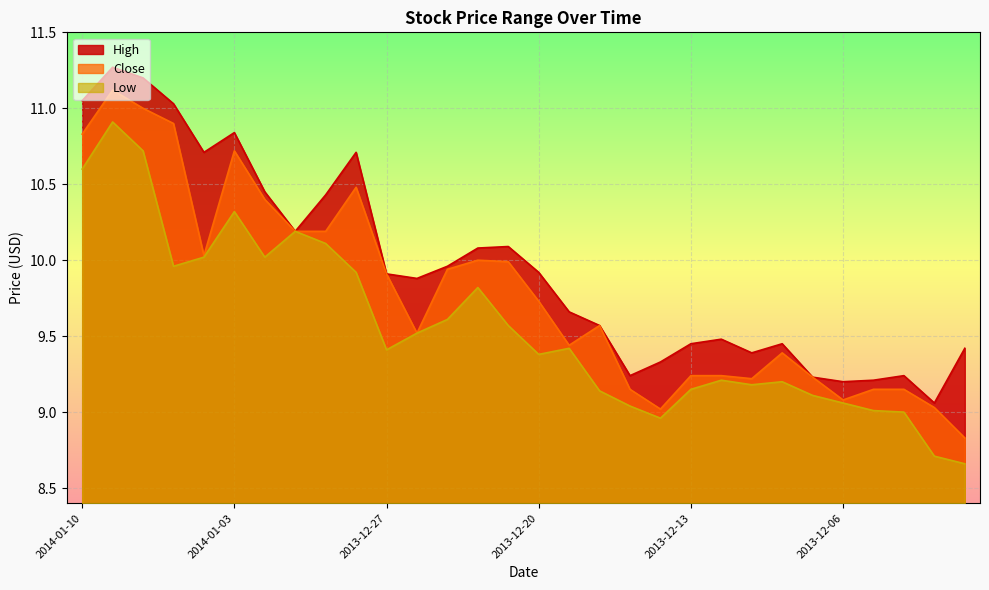

At which category does the chart reach its peak across all series?

2014-01-09